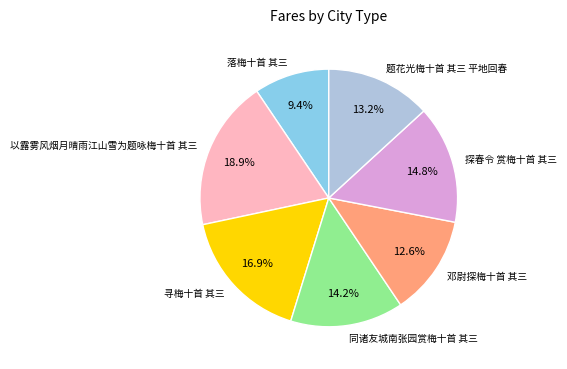

Approximately how many times larger is the value at 落梅十首 其三 compared to 探春令 赏梅十首 其三?

0.6